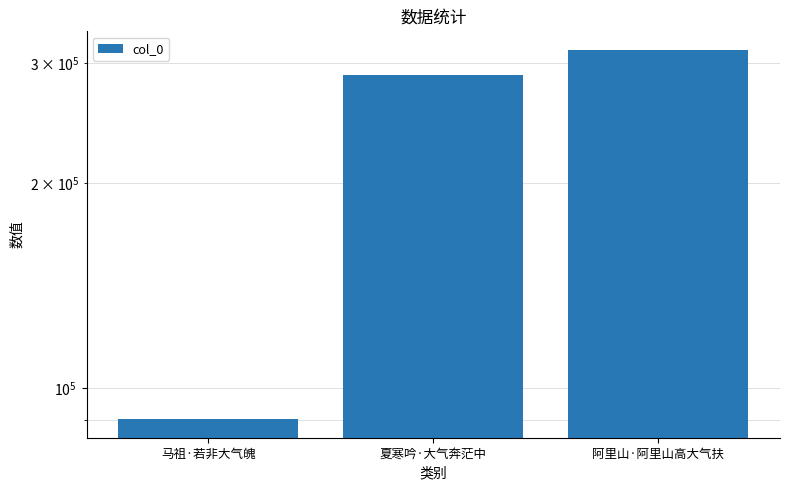

Reading left to right, what are all the values shown in this chart?

90098	288321	313523